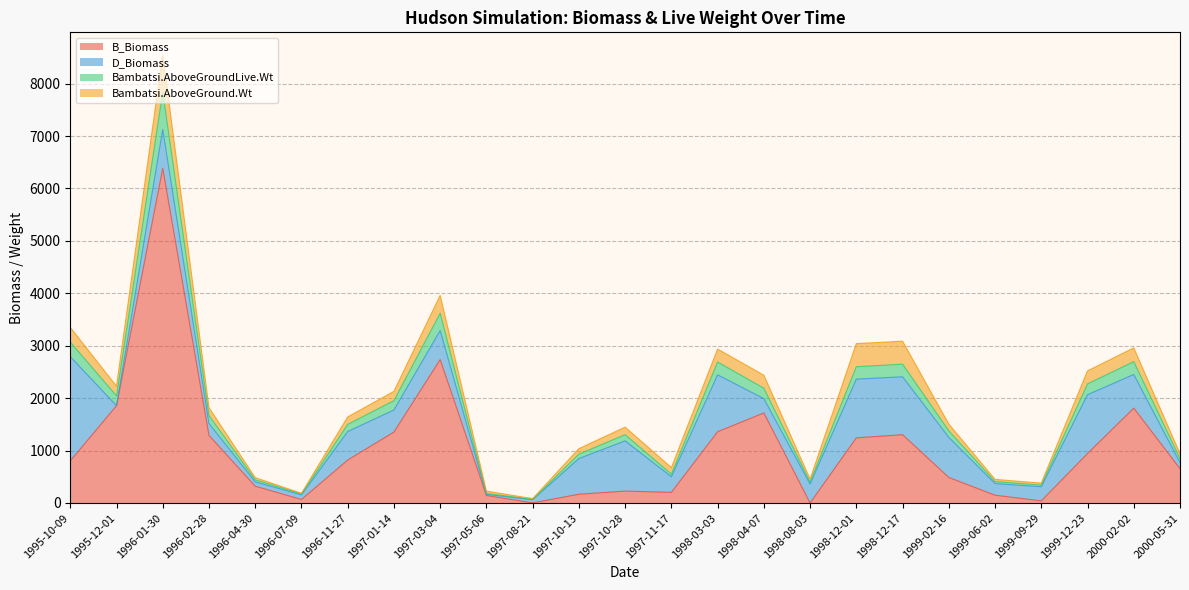

What is the maximum value for B_Biomass?

6385.6